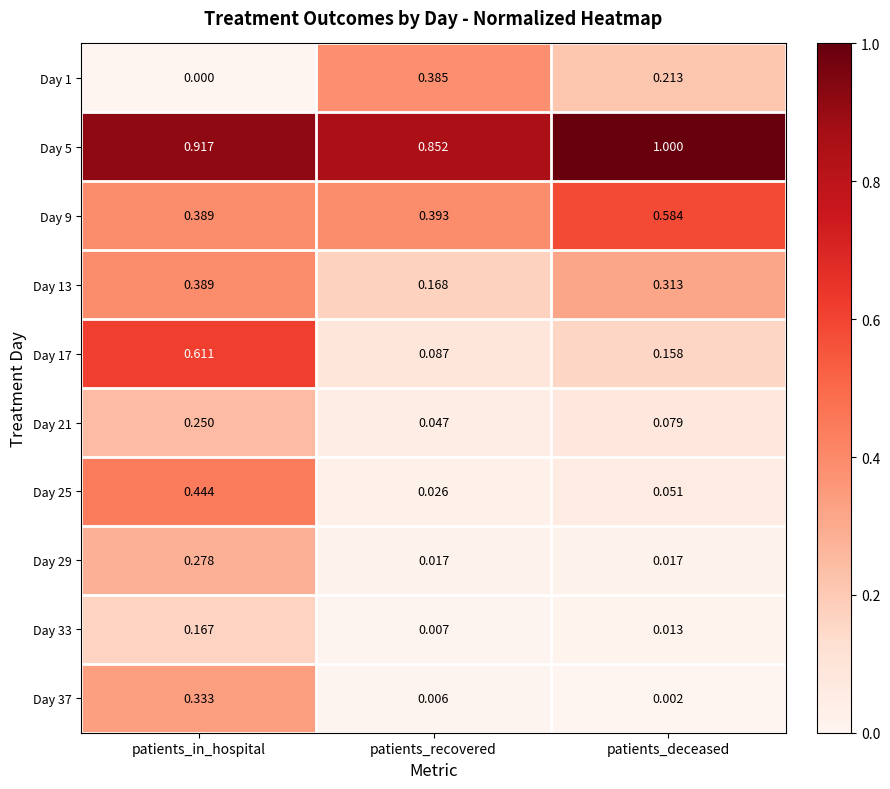

Which category has the lowest value in the Day 13 series?

patients_recovered